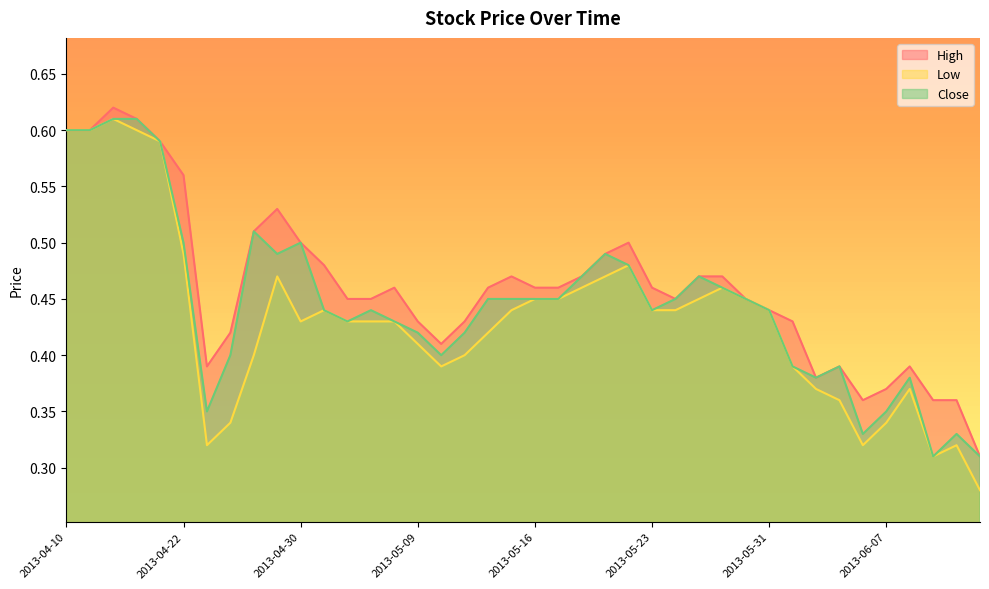

Which label corresponds to the smallest value in the chart?

2013-06-13